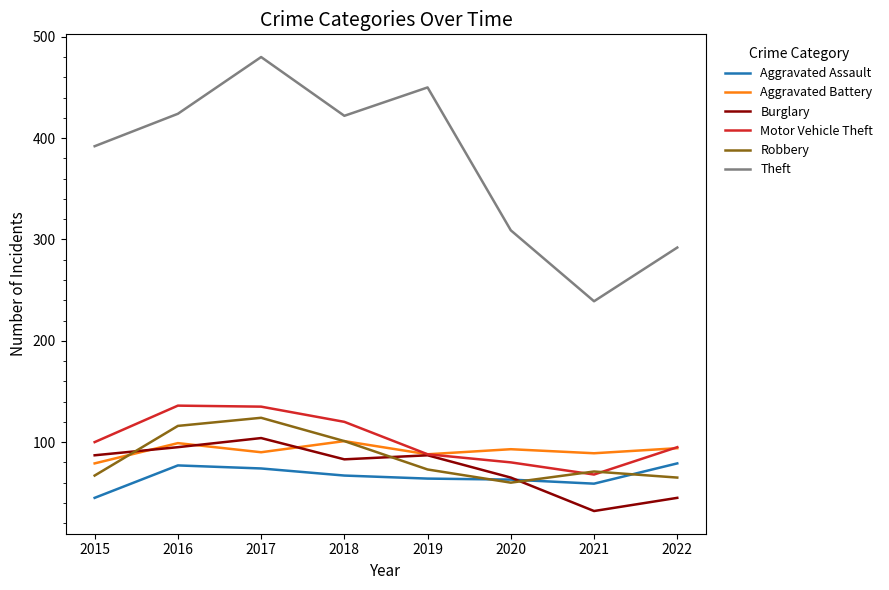

Read the Burglary value at 2019, to the nearest 10.

90